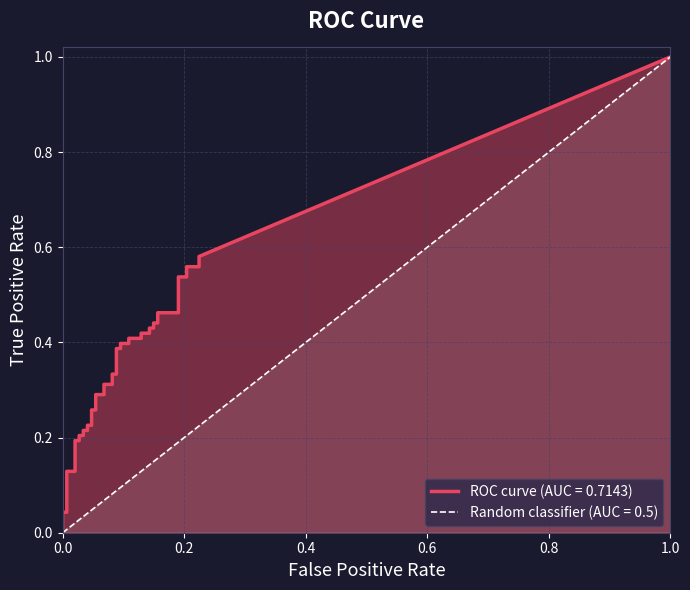

The value of fpr at 9 is 0.0. True or false?

True